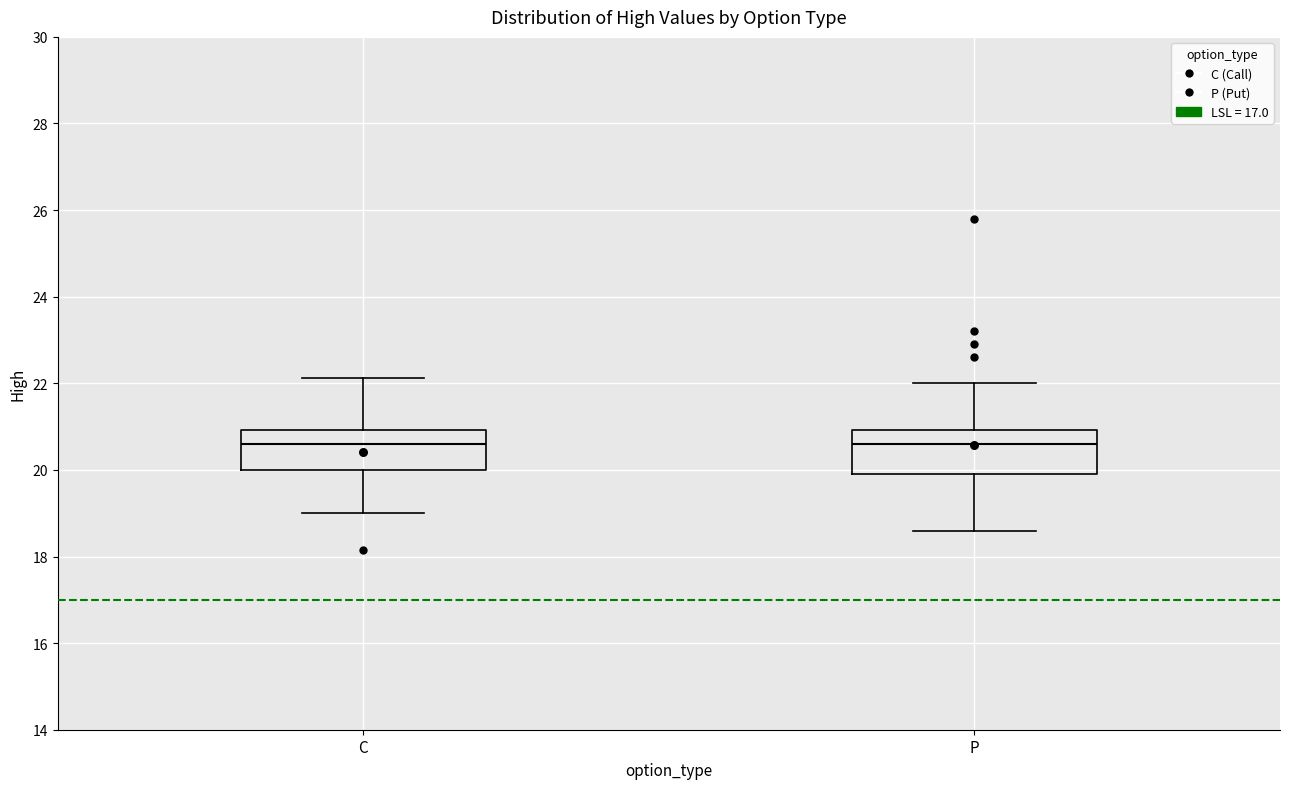

Reading left to right, transcribe this box plot: for each box, give where its median line is, the range the box spans, and where its two whiskers end, as read against the y-axis. The values are not printed on the chart, so give them approximately, as read against the axis.

C: median 20.6, box 20.0 to 21.0, whiskers 19.0 to 22.2
P: median 20.6, box 20.0 to 21.0, whiskers 18.6 to 22.0